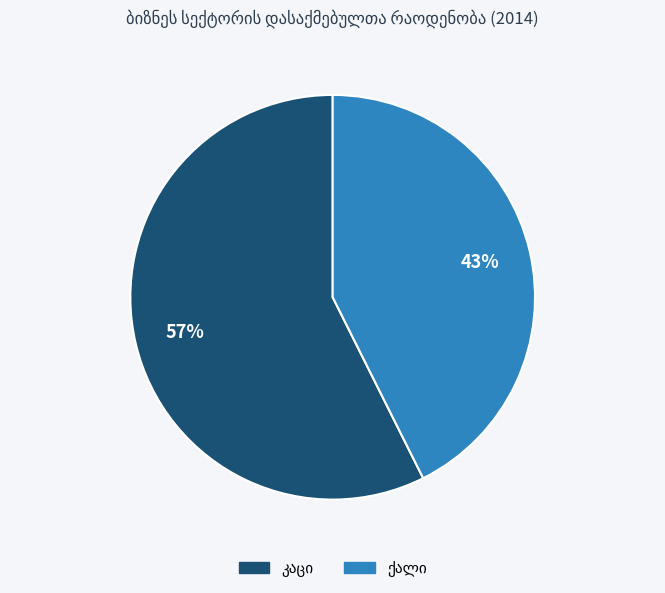

Is there any slice that represents more than half of the pie?

Yes